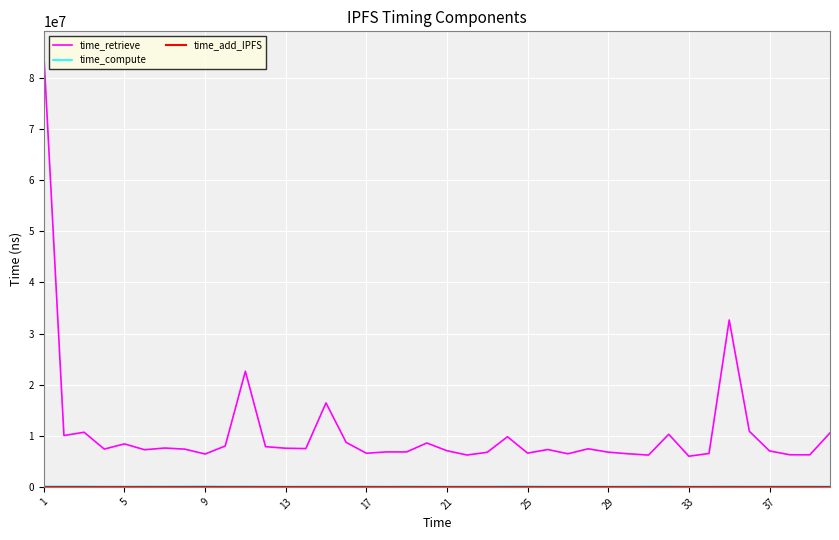

Which series has the largest total across all categories?

time_retrieve